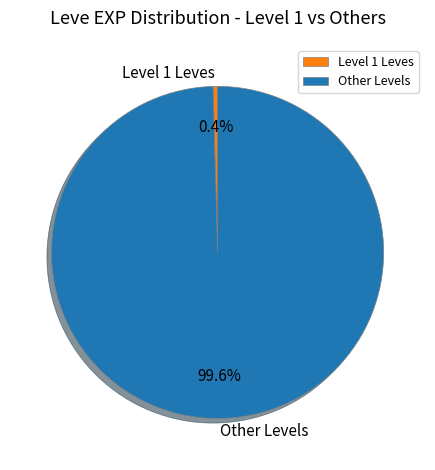

Is there any slice that represents more than half of the pie?

Yes